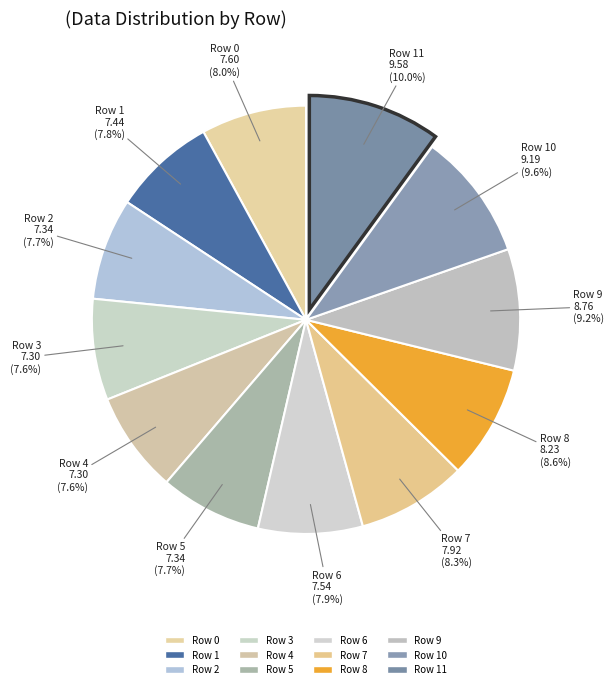

Combined, do Row 2 and Row 10 account for over 50%?

No